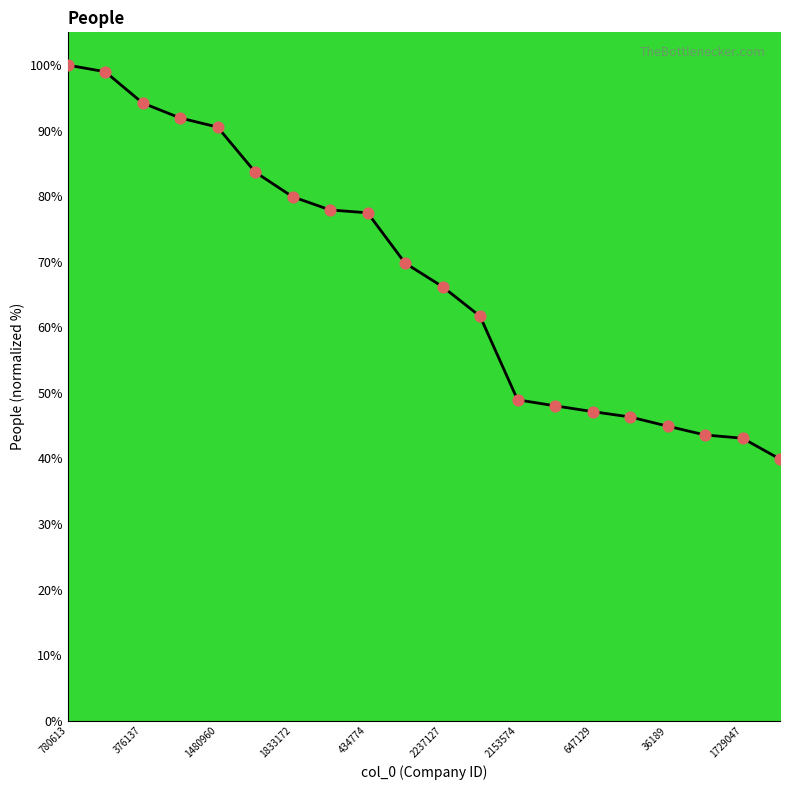

What is the difference between the maximum and minimum values?

60.1